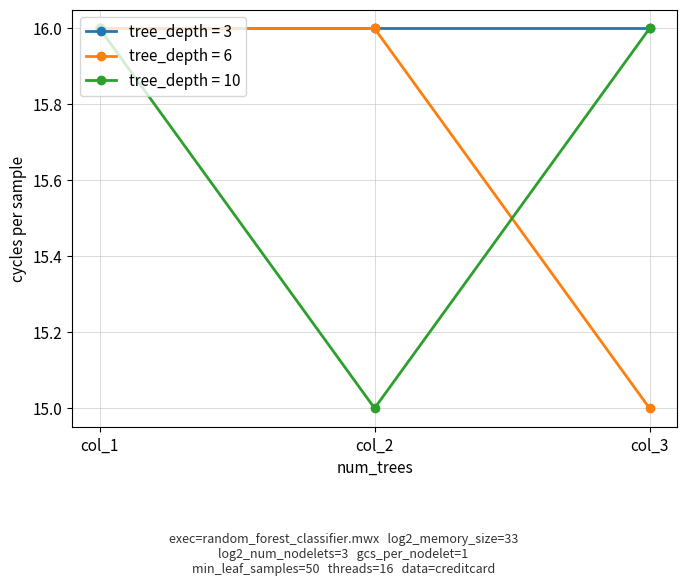

Which series changed the most between col_1 and col_3?

tree_depth = 6